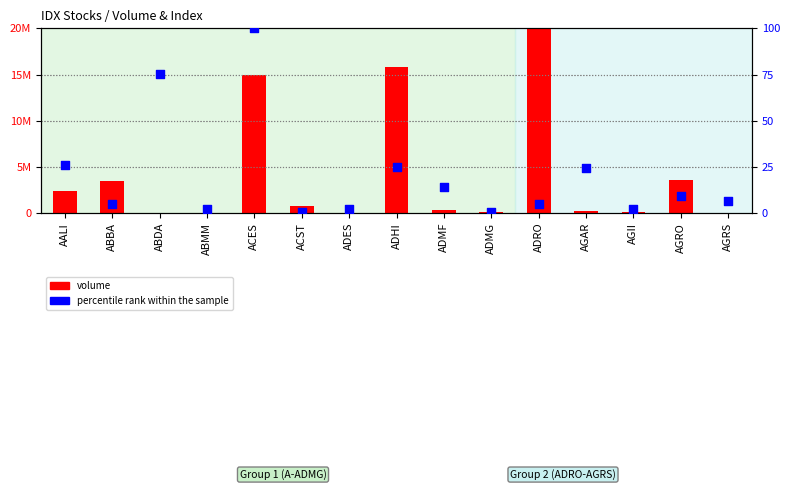

Which series reaches the minimum Y coordinate?

volume